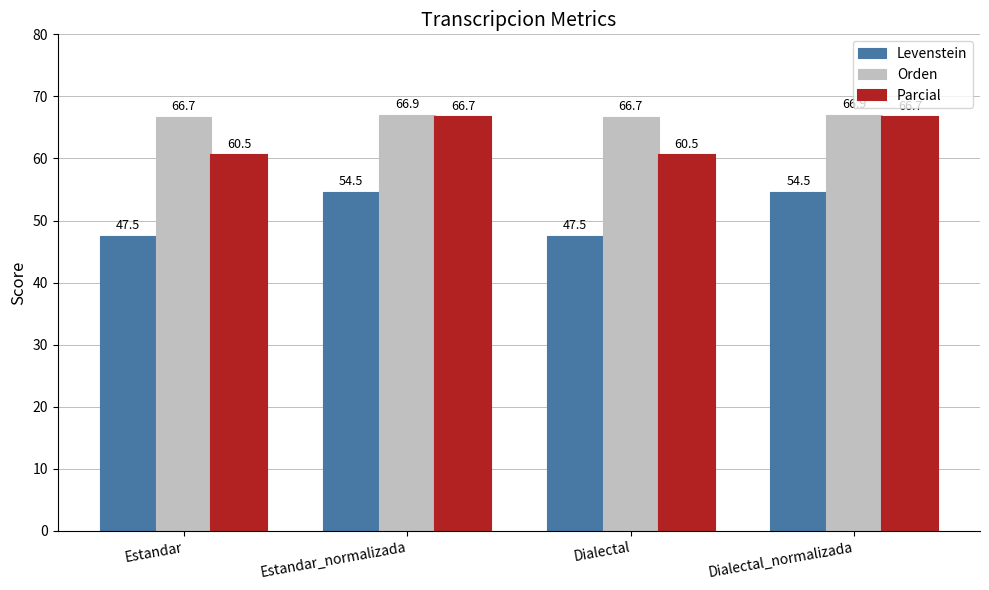

What is the approximate value of Levenstein at Estandar_normalizada?

54.5